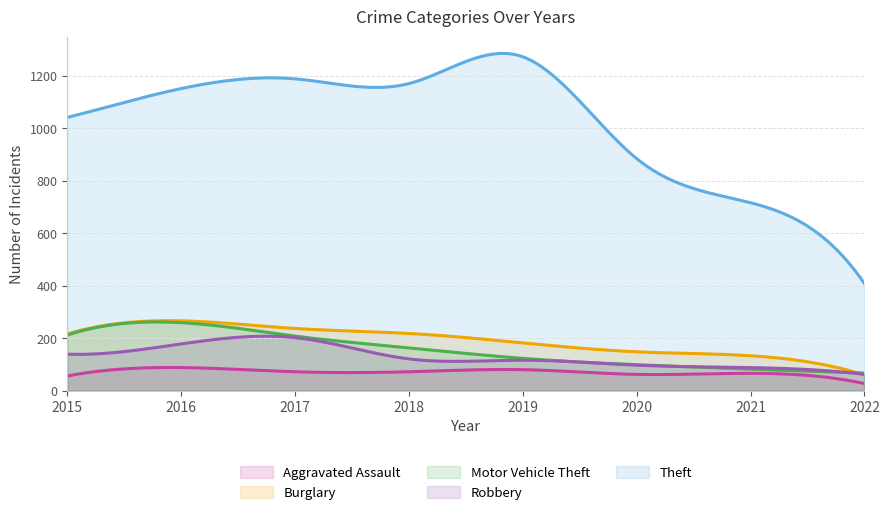

What is the difference between the Motor Vehicle Theft values at 2019 and 2015?

89